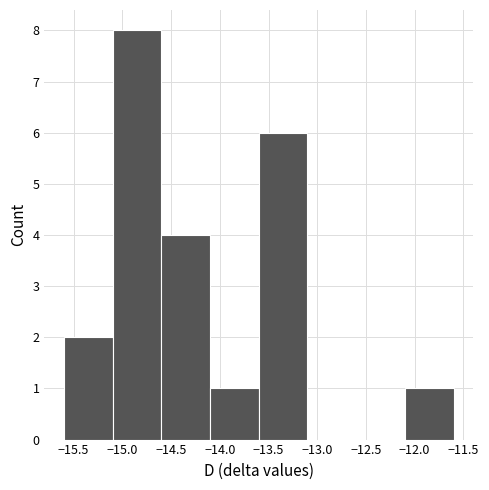

Reading left to right, transcribe this chart: for each bar, give the range it covers on the x-axis and its height. The values are not printed on the chart, so give them approximately, as read against the axis.

-15.6 to -15.1: 2
-15.1 to -14.6: 8
-14.6 to -14.1: 4
-14.1 to -13.6: 1
-13.6 to -13.1: 6
-13.1 to -12.6: 0
-12.6 to -12.1: 0
-12.1 to -11.6: 1